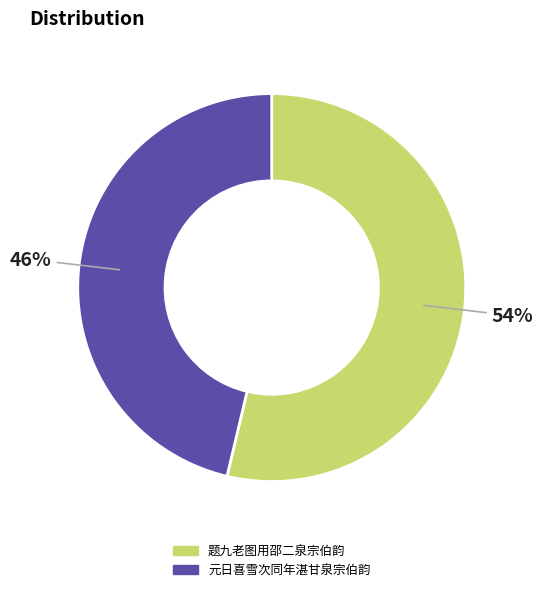

To the nearest percent, what is the average slice percentage?

50%